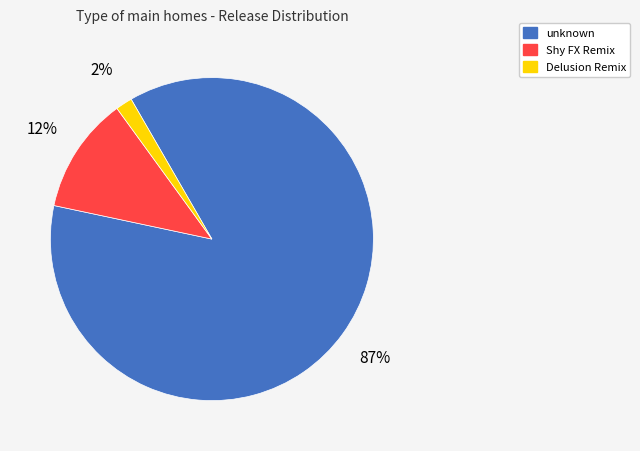

To the nearest percent, what portion does Delusion Remix represent?

2%